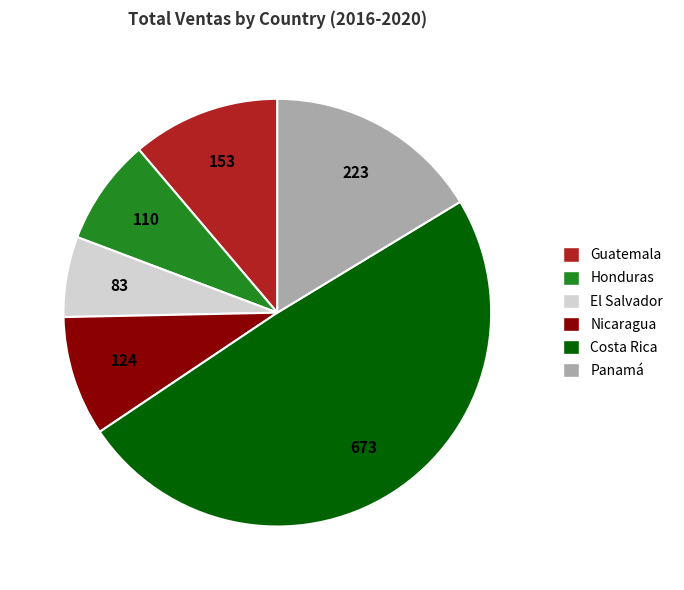

Between Nicaragua and Panamá, which is larger?

Panamá